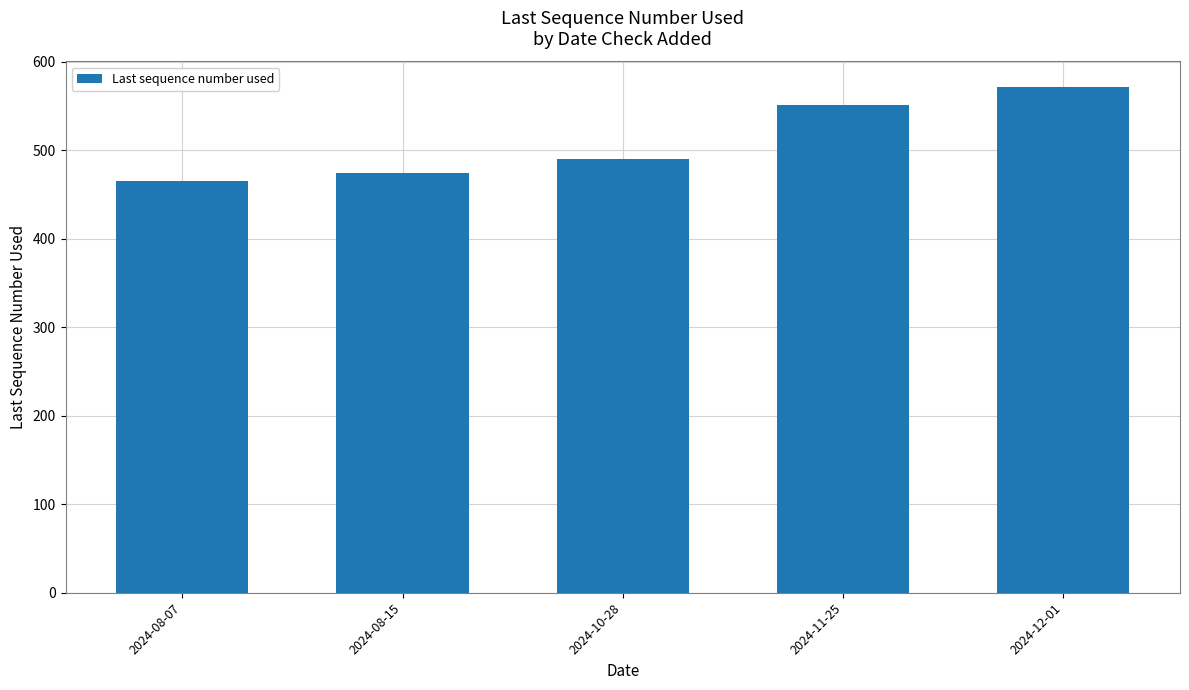

Rank the categories by value from highest to lowest.

2024-12-01, 2024-11-25, 2024-10-28, 2024-08-15, 2024-08-07